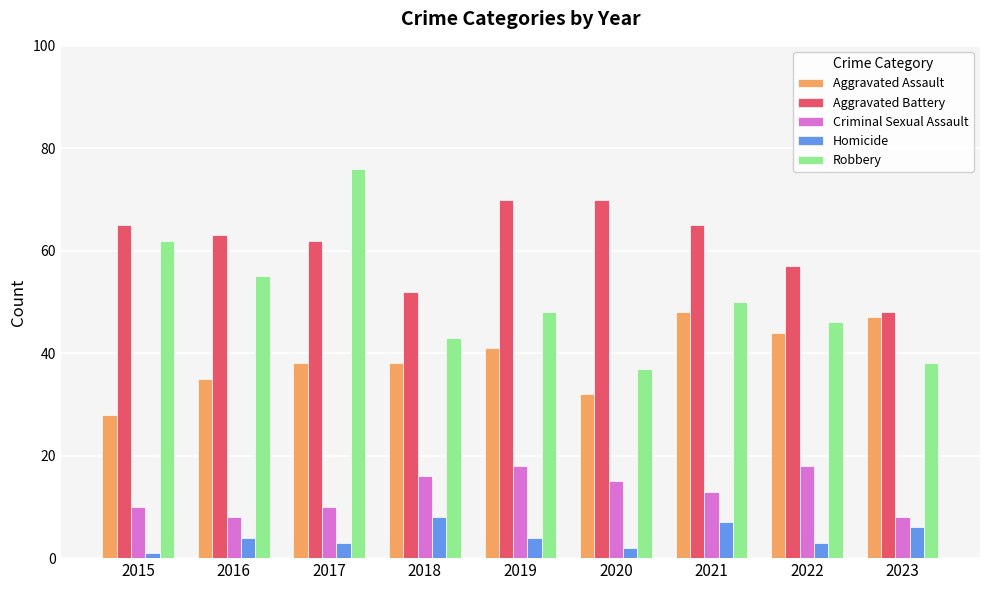

True or false: Aggravated Assault has a value of 78 at 2022.

False